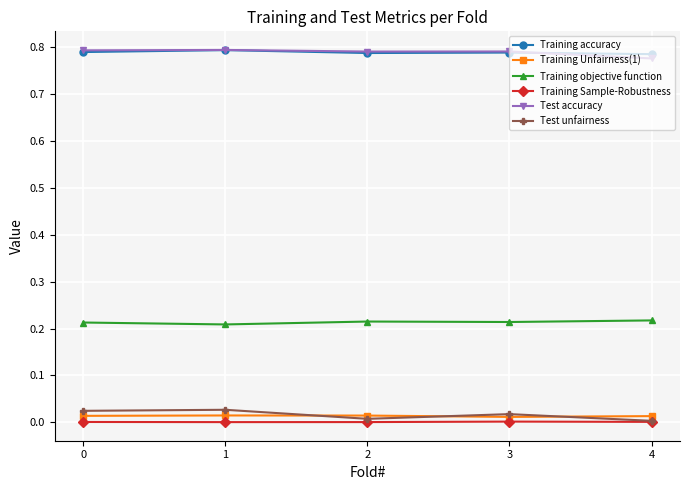

True or false: Training Unfairness(1) and Training accuracy intersect in this chart.

False